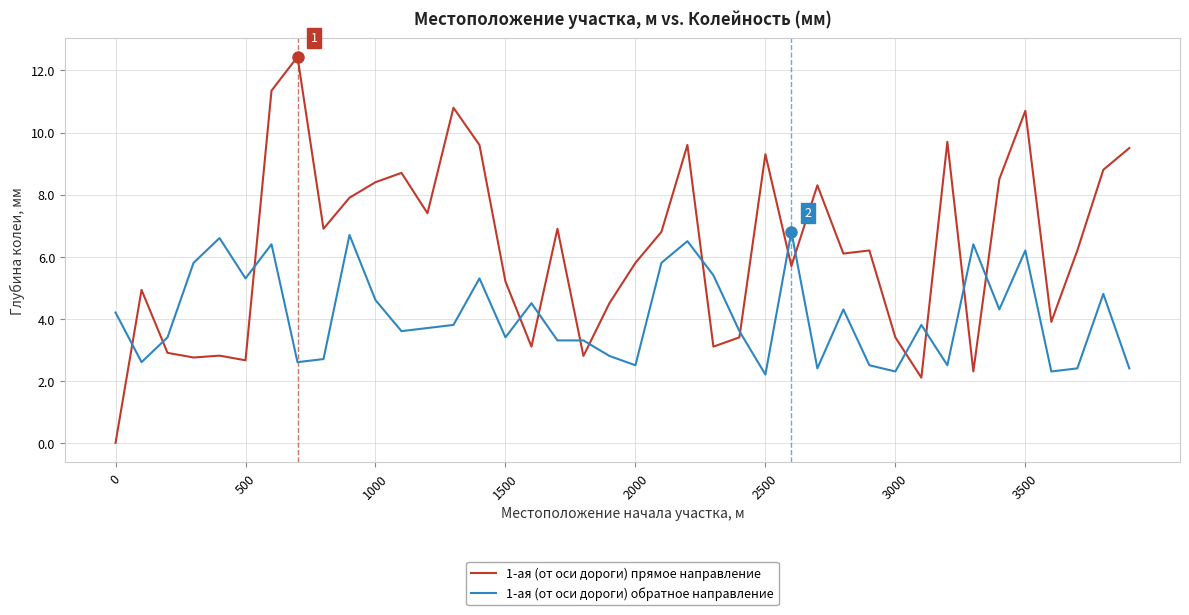

Which series has the largest total across all categories?

1-ая (от оси дороги) прямое направление